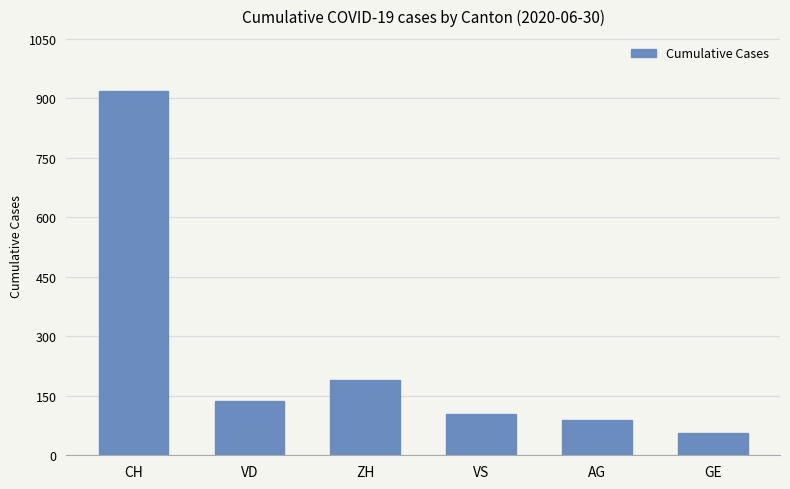

Rank the categories by value from highest to lowest.

CH, ZH, VD, VS, AG, GE